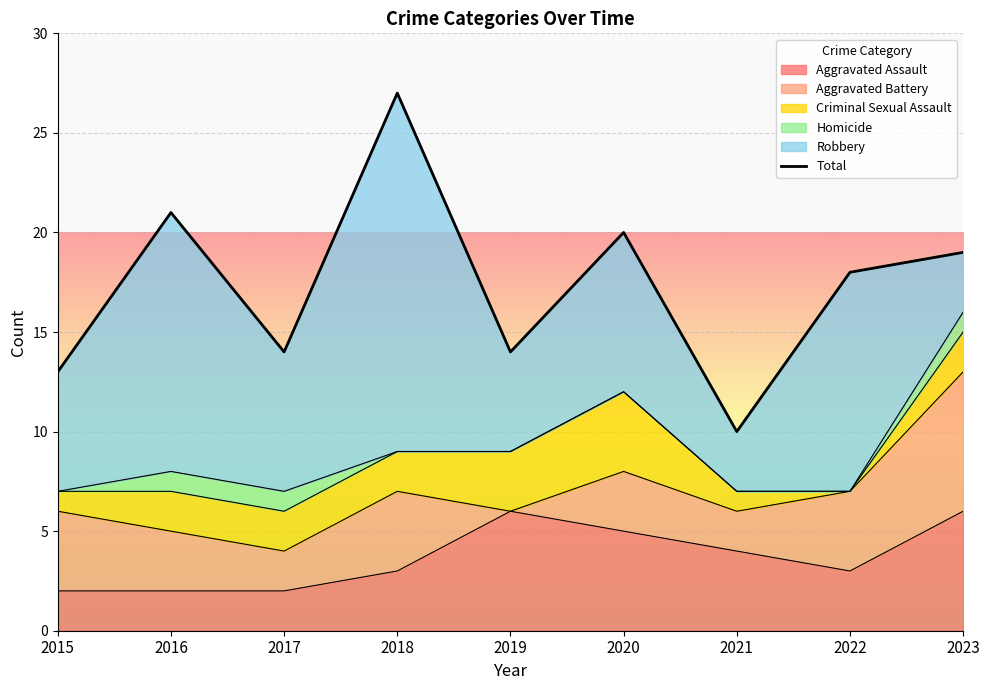

How many data points are less than 18?

4